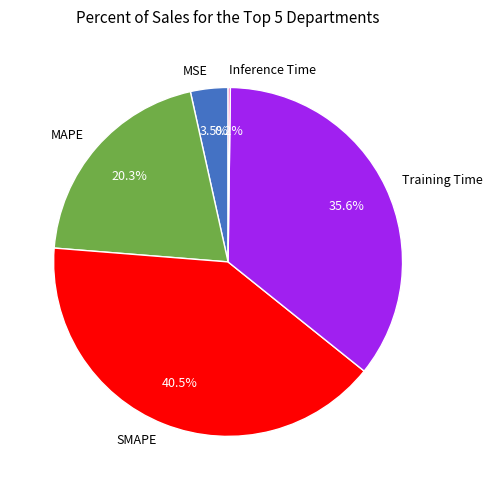

Which category has the biggest portion of the pie?

SMAPE